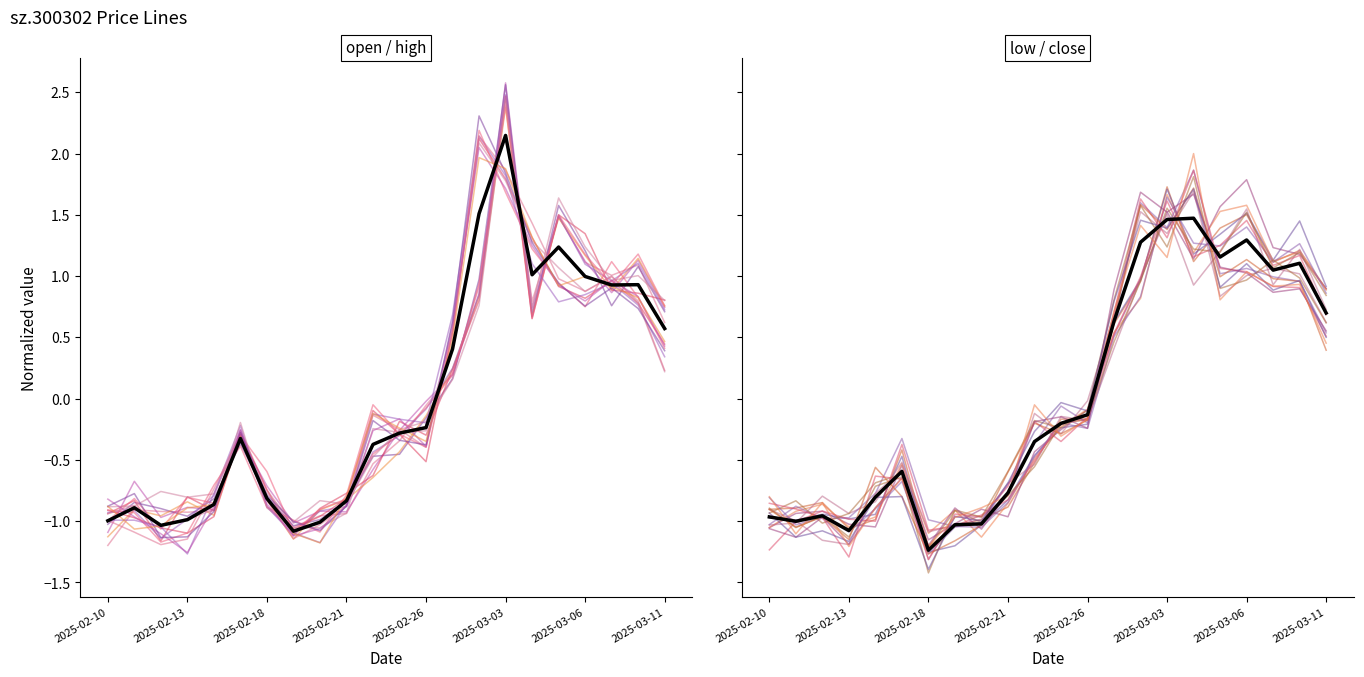

How many values in the close series are below 0?

13